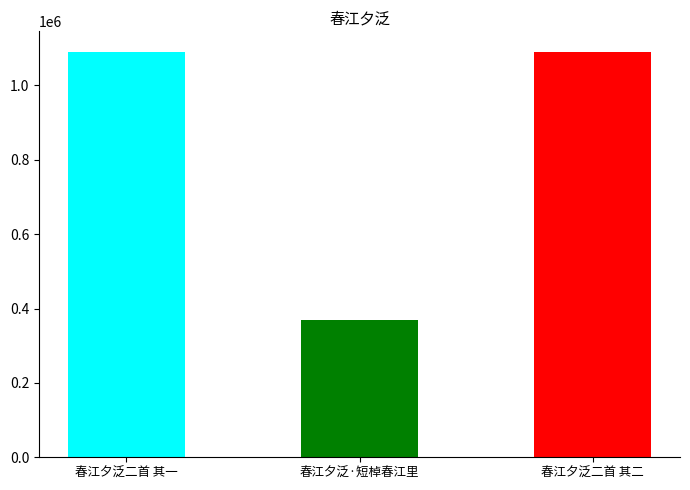

List the labels in order of value, smallest first.

春江夕泛·短棹春江里, 春江夕泛二首 其一, 春江夕泛二首 其二